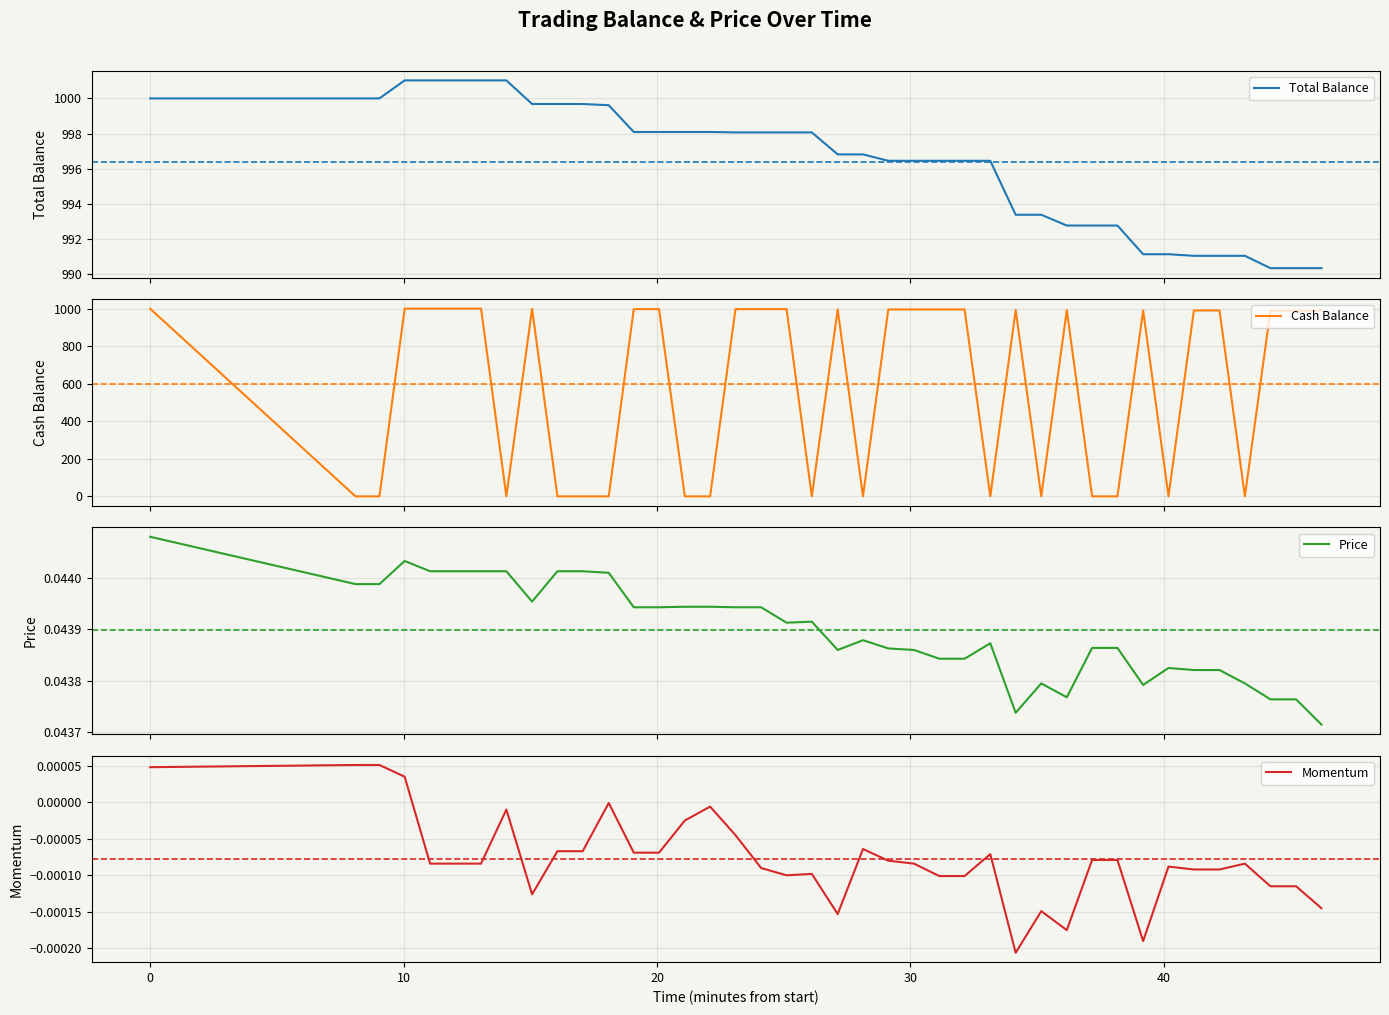

What are all the series names shown in the legend?

Total Balance, Cash Balance, Price, Momentum